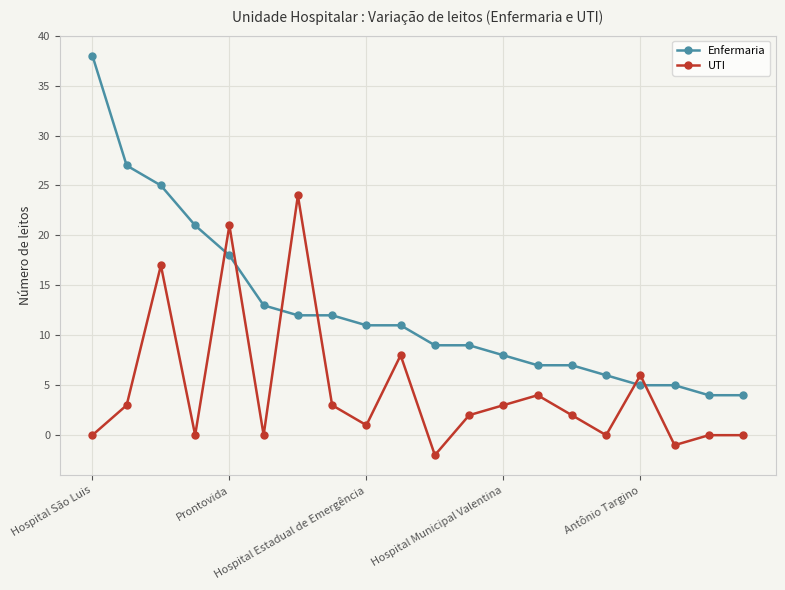

What is the greatest value displayed?

38